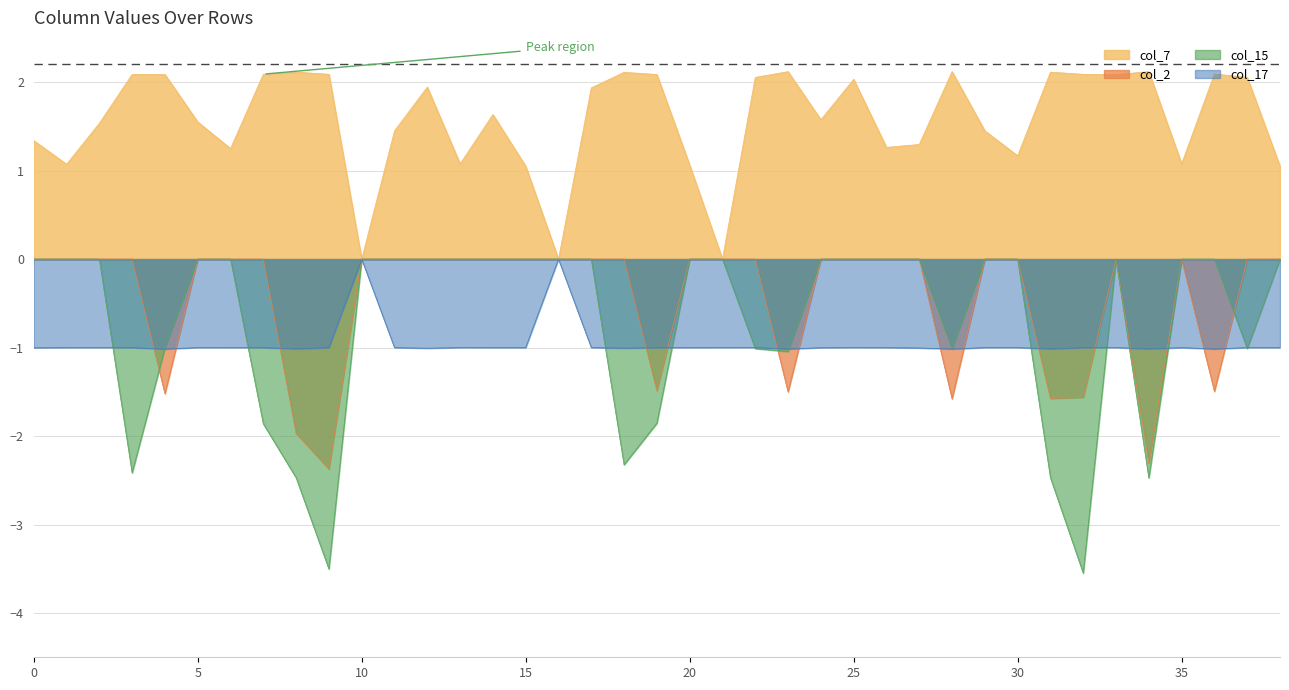

At which category does col_7 reach its first local valley?

1